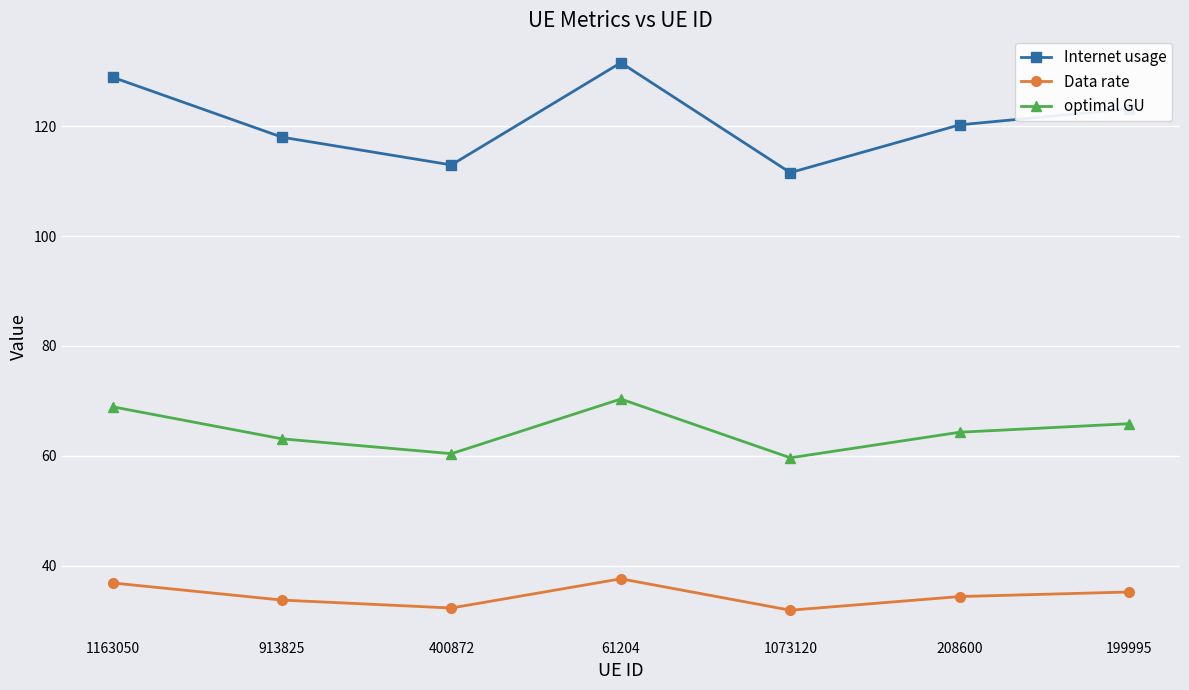

Is it true that Internet usage equals 78.7 at 913825?

False